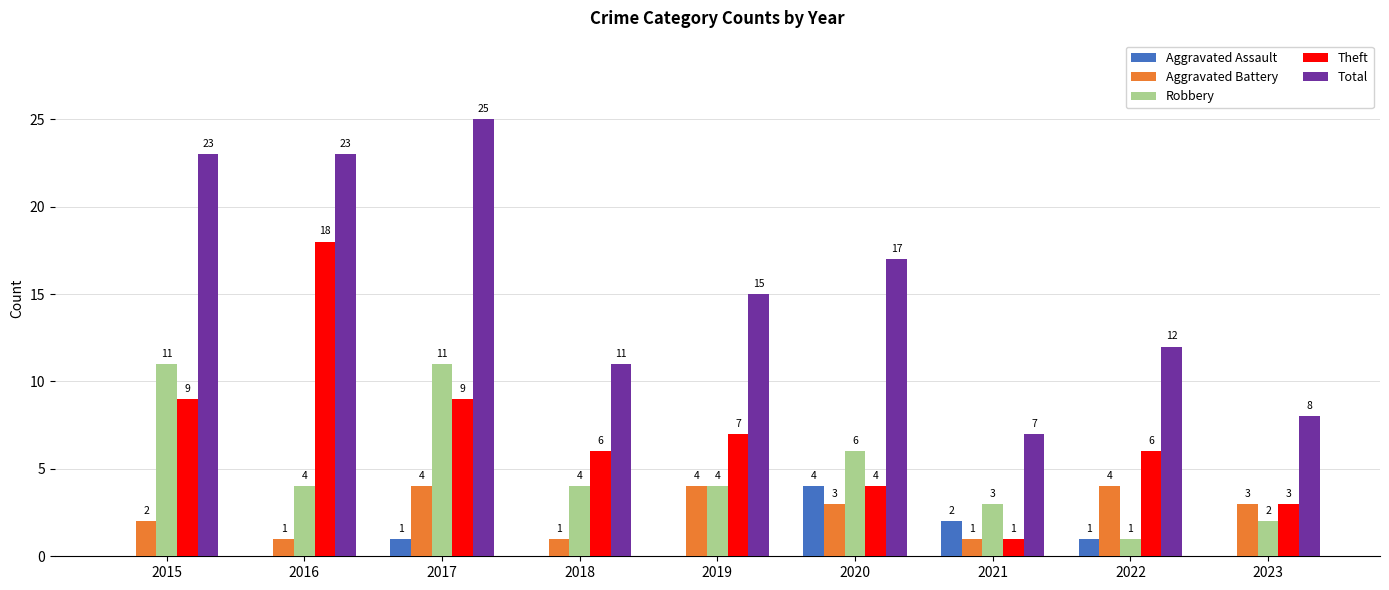

Which series has the largest total across all categories?

Total